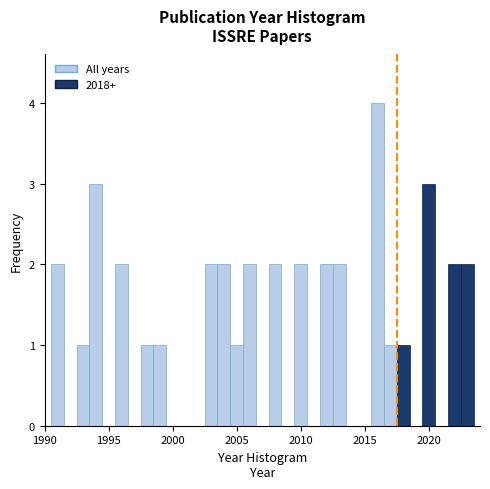

Read against the x-axis, roughly where is the centre of the tallest bar?

2016.0